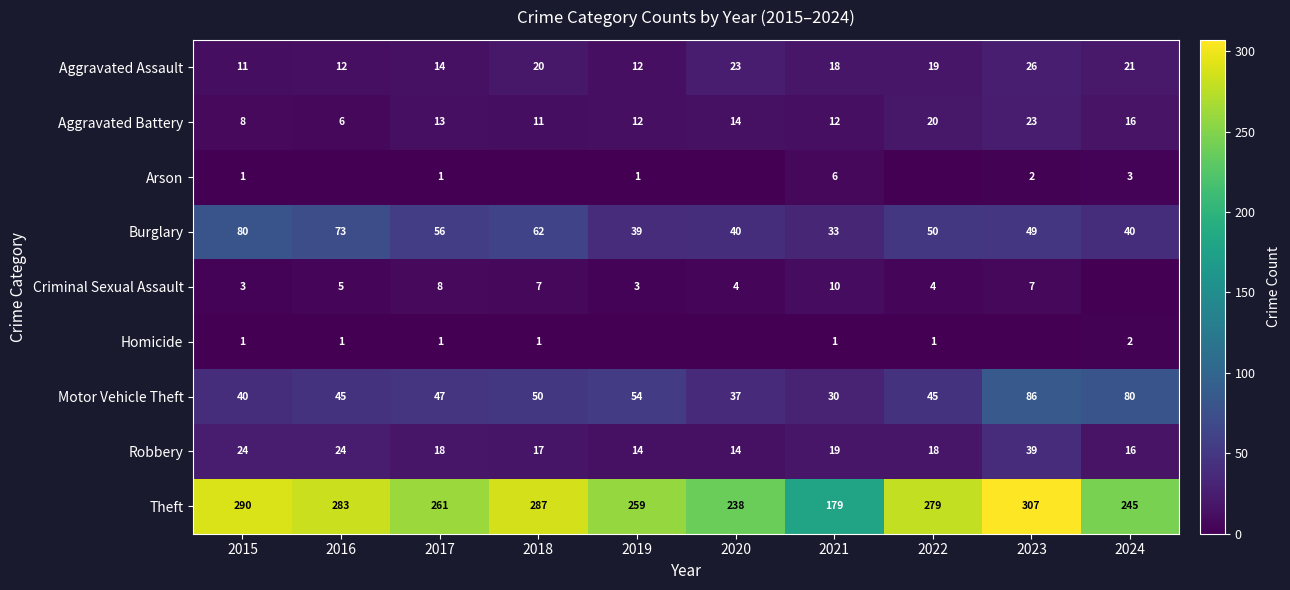

Which category has the lowest value across all series?

2016